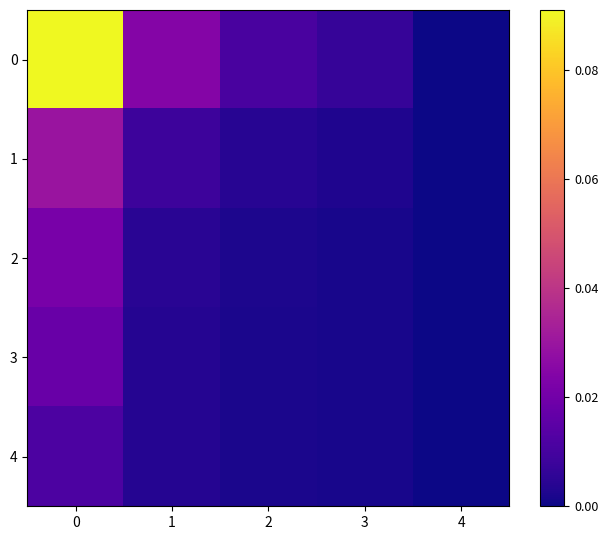

Reading left to right, what are all the values shown in this chart?

0: 0=0.1	1=0.0	2=0.0	3=0.0	4=0.0
1: 0=0.0	1=0.0	2=0.0	3=0.0	4=0.0
2: 0=0.0	1=0.0	2=0.0	3=0.0	4=0.0
3: 0=0.0	1=0.0	2=0.0	3=0.0	4=0.0
4: 0=0.0	1=0.0	2=0.0	3=0.0	4=0.0